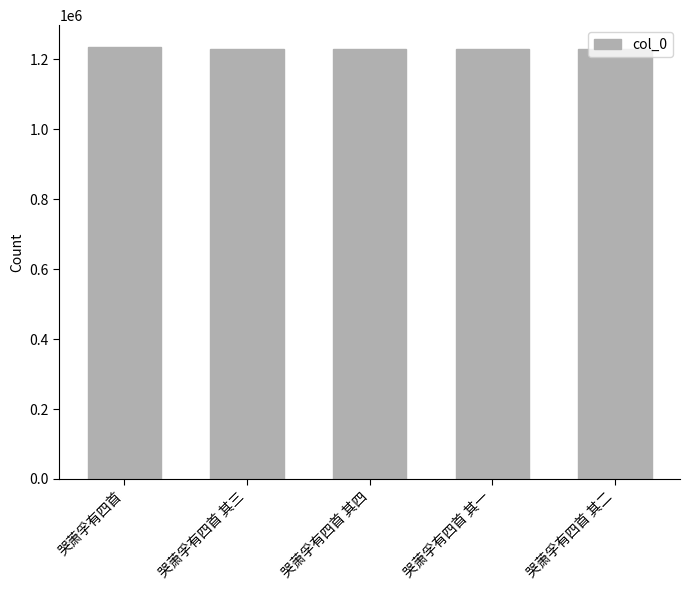

How many data points does each series have?

5